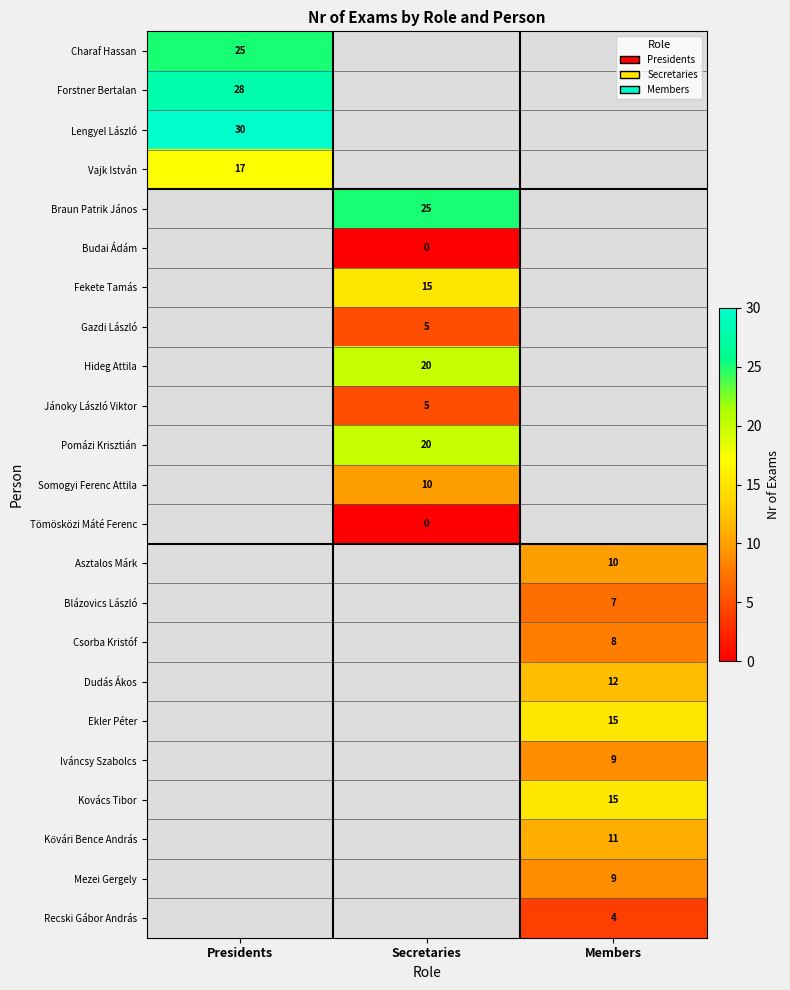

The Recski Gábor András series shows 1.3 at Members. True or false?

False